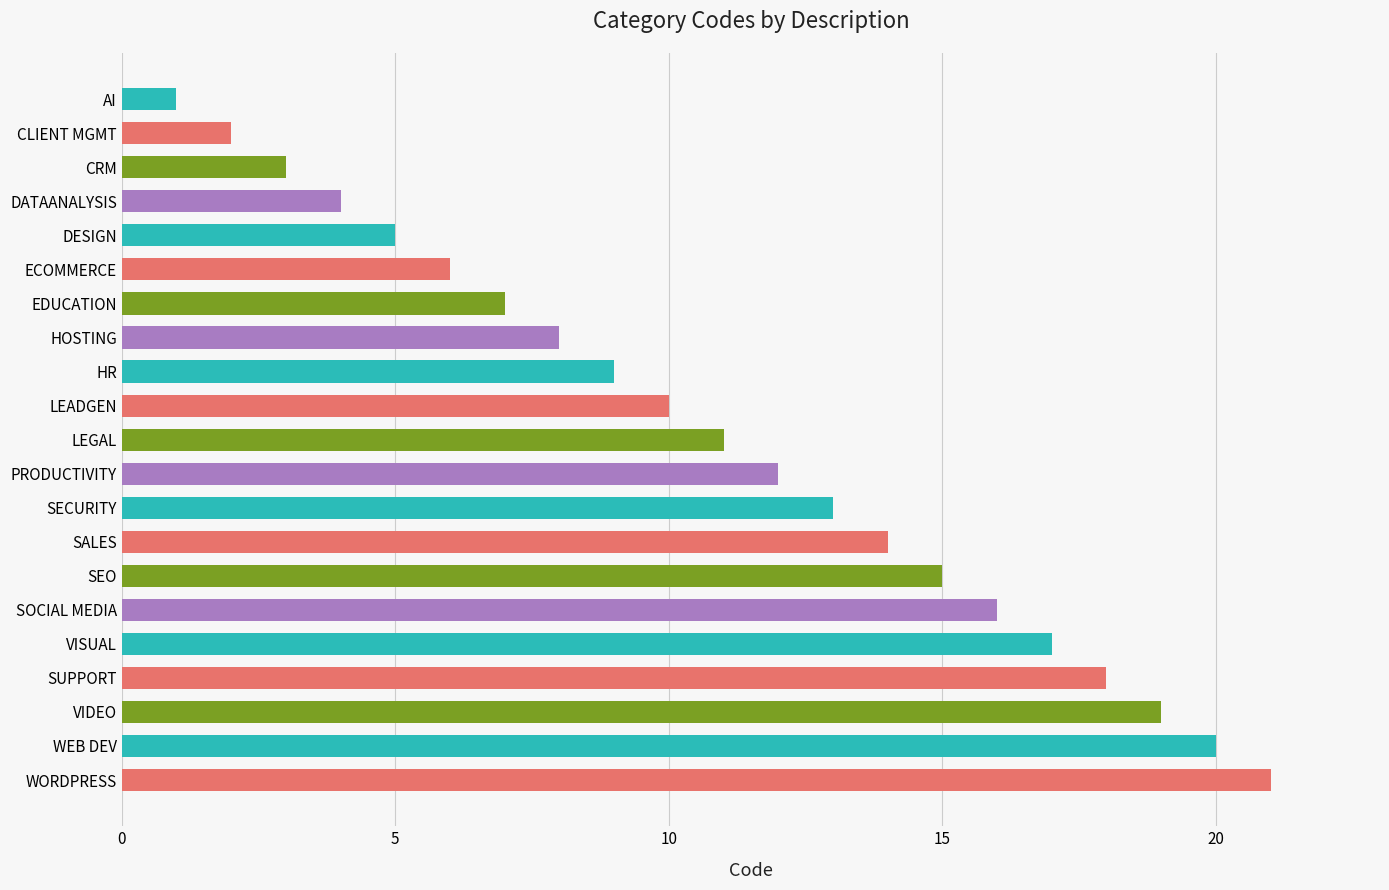

What is the sum of the values at EDUCATION and DESIGN?

12